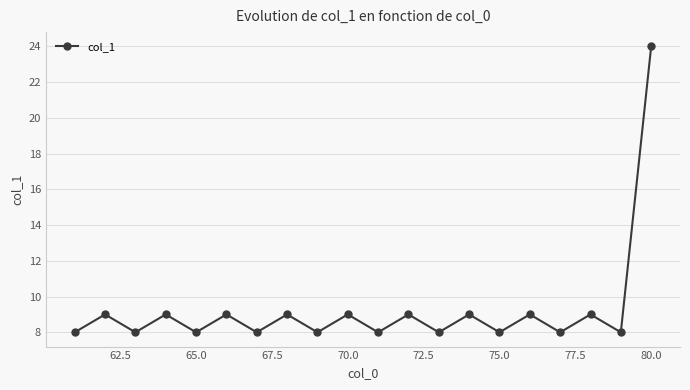

What is the value of the 7th point from the left?

8